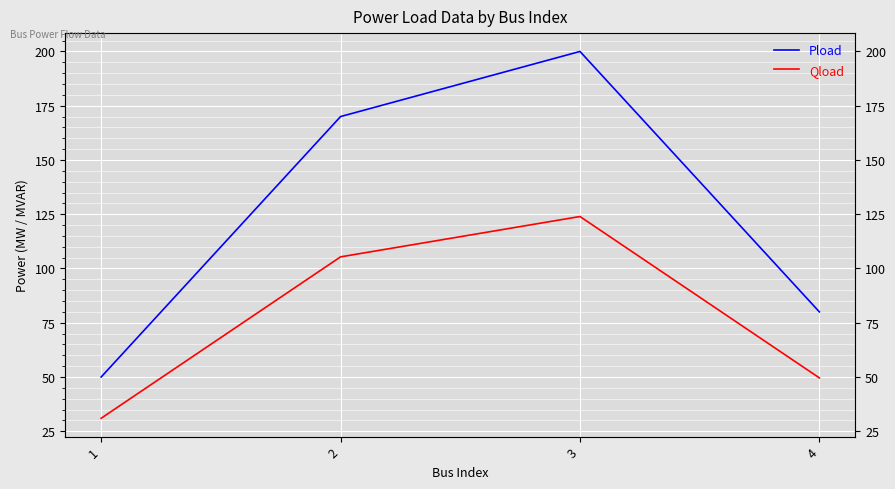

How many interior local peaks does the Pload series have?

1